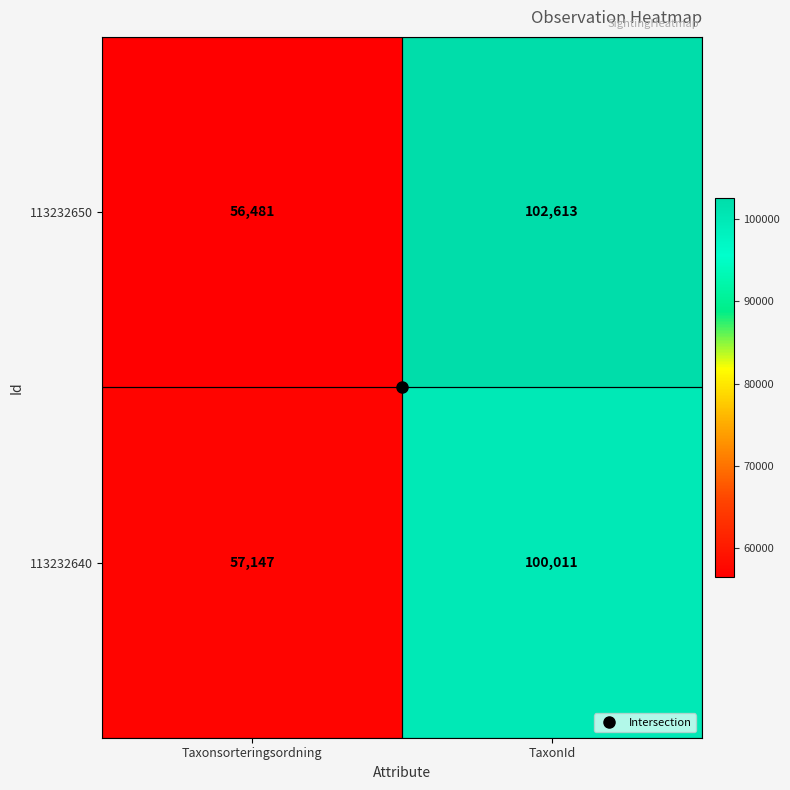

What is the total value across all series at Taxonsorteringsordning?

113628